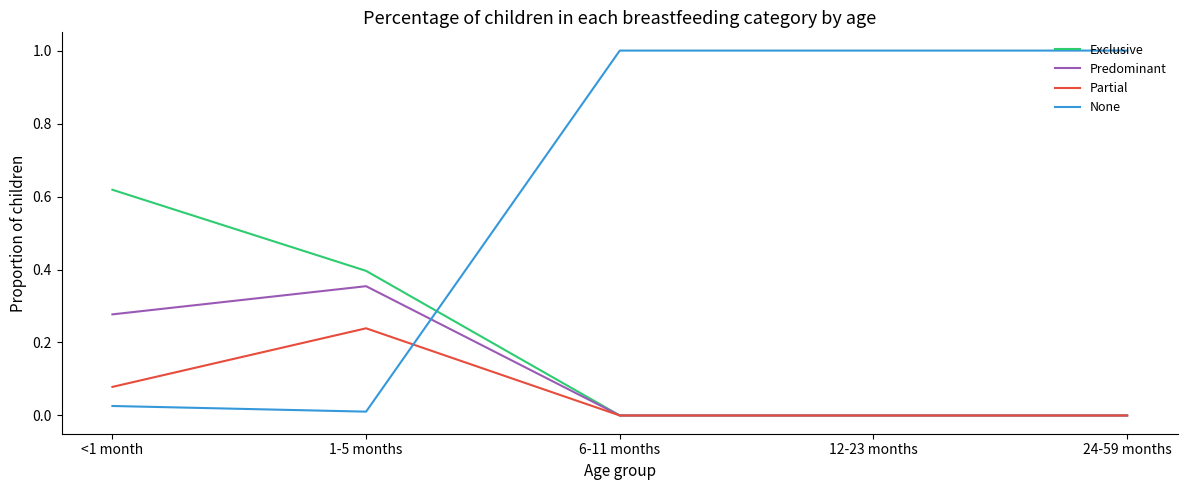

At which category does Partial reach its first local peak?

1-5 months